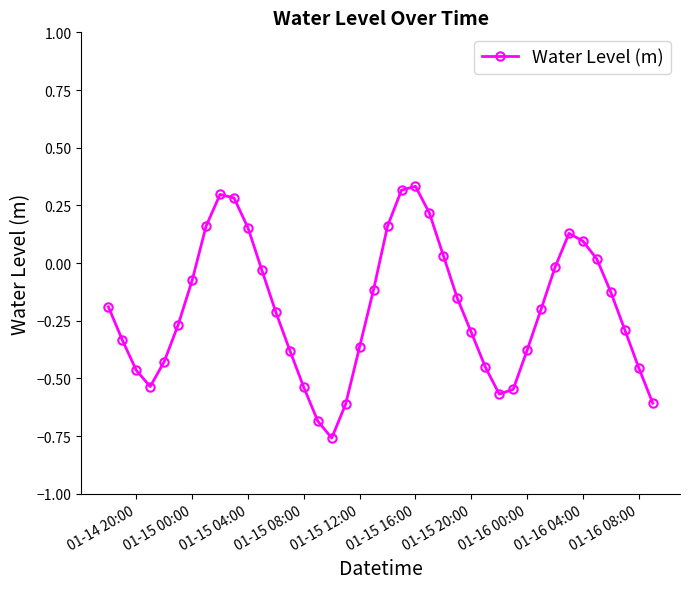

What is the sum of all values?

-7.9